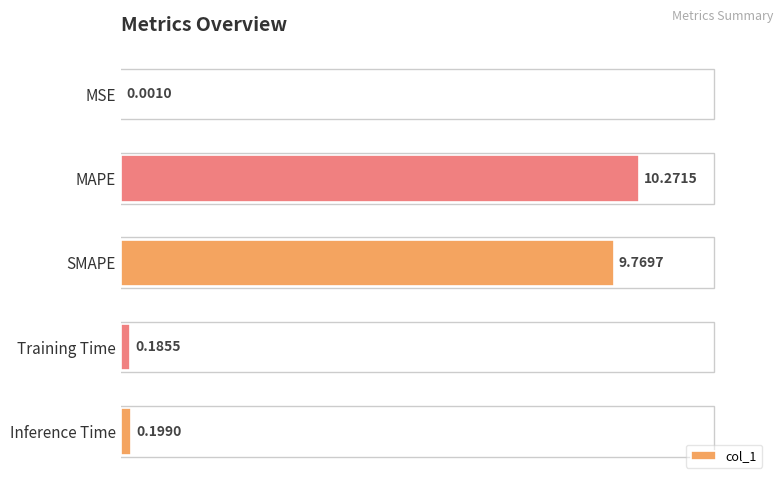

Are the bars grouped side by side (vs. stacked)?

No